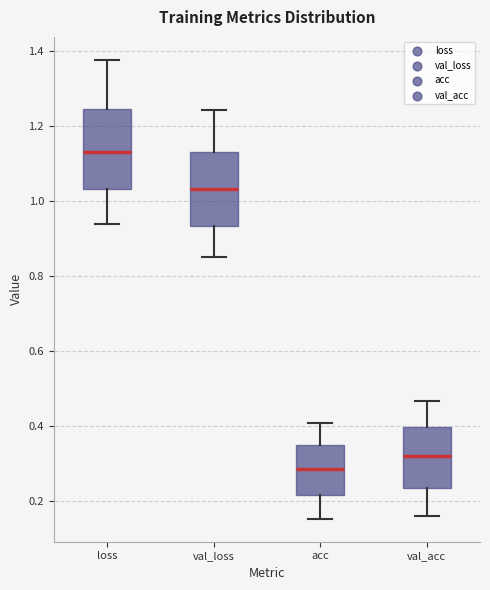

Where does the lower whisker of the box for acc end on the y-axis? The values are not printed on the chart, so give them approximately, as read against the axis.

0.16